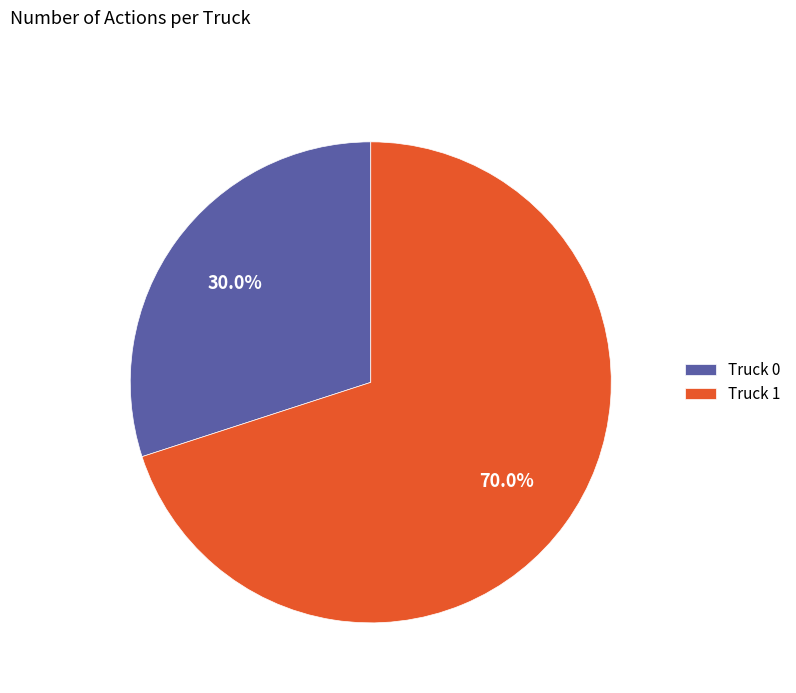

What is the ratio of the value at Truck 0 to the value at Truck 1?

0.4